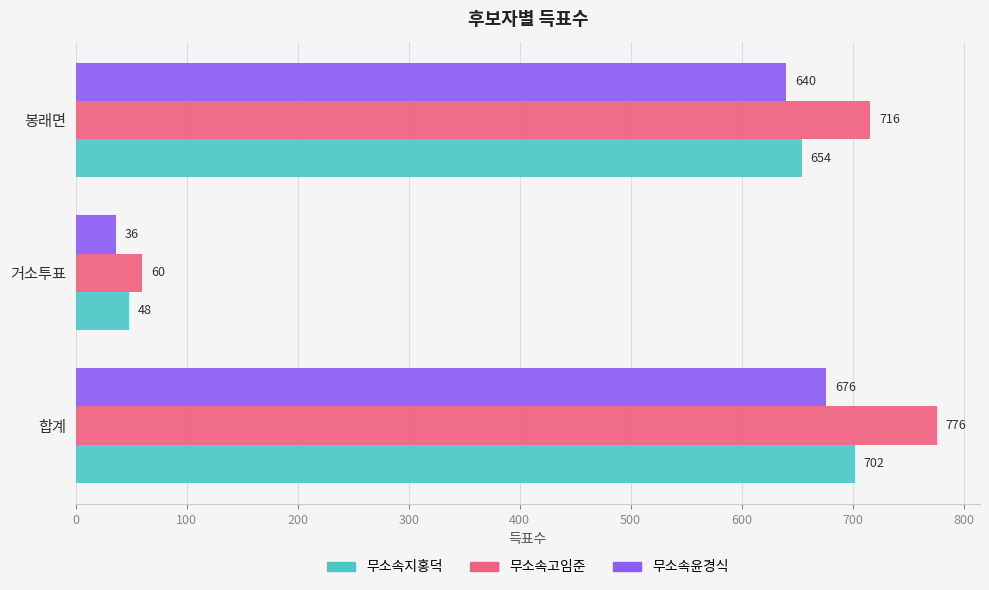

Count the number of categories in the chart.

3